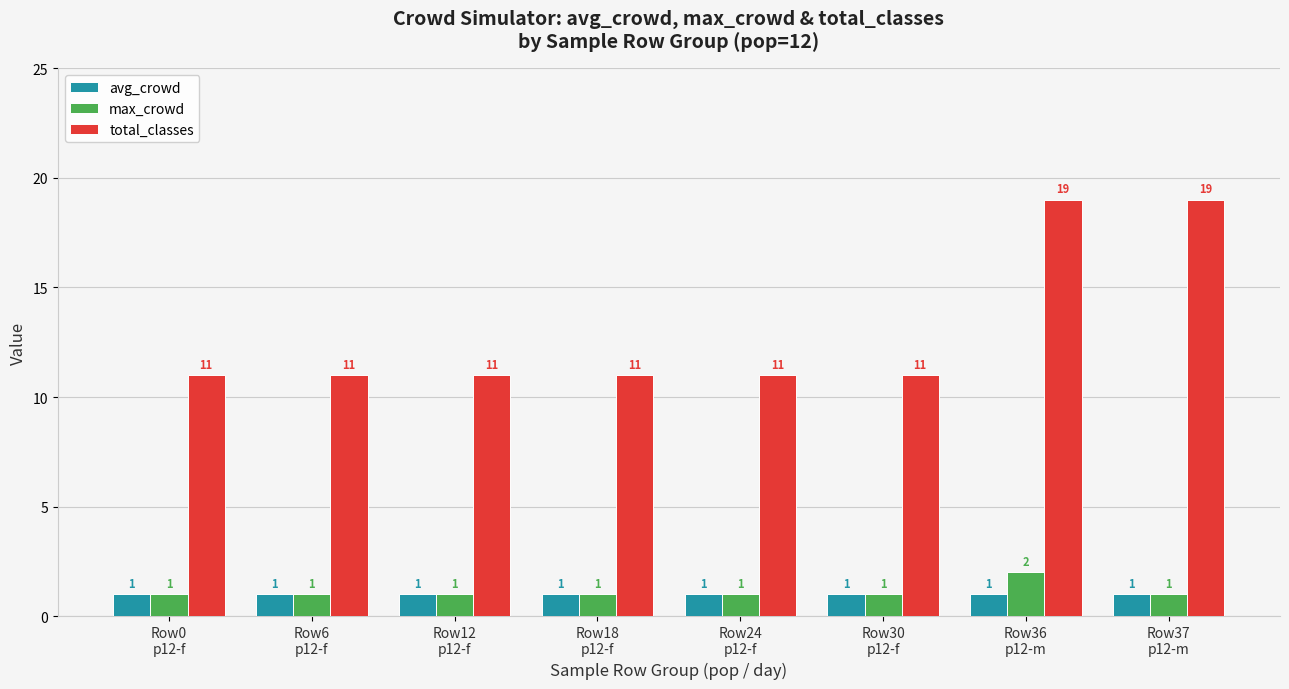

Does the chart contain any negative values?

No